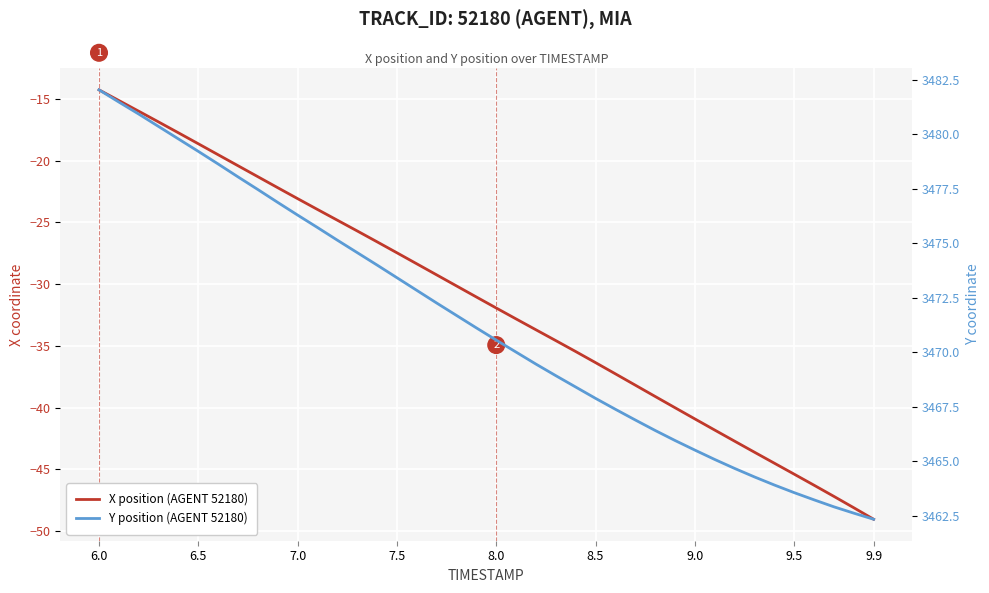

What are all the series names shown in the legend?

X position (AGENT 52180), Y position (AGENT 52180)